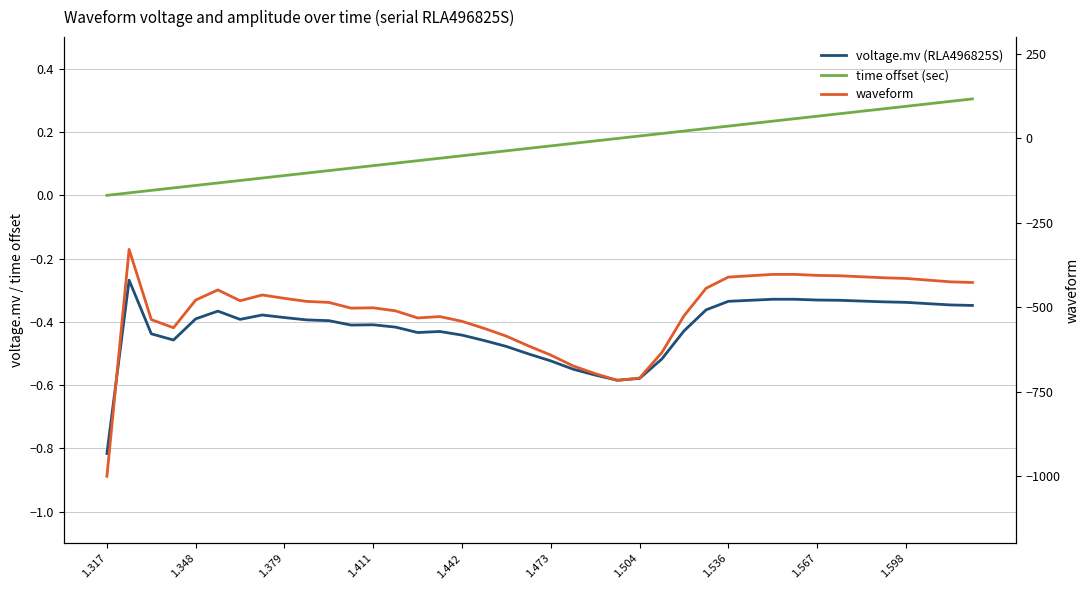

What is the total value across all series at 1.473?

-642.4